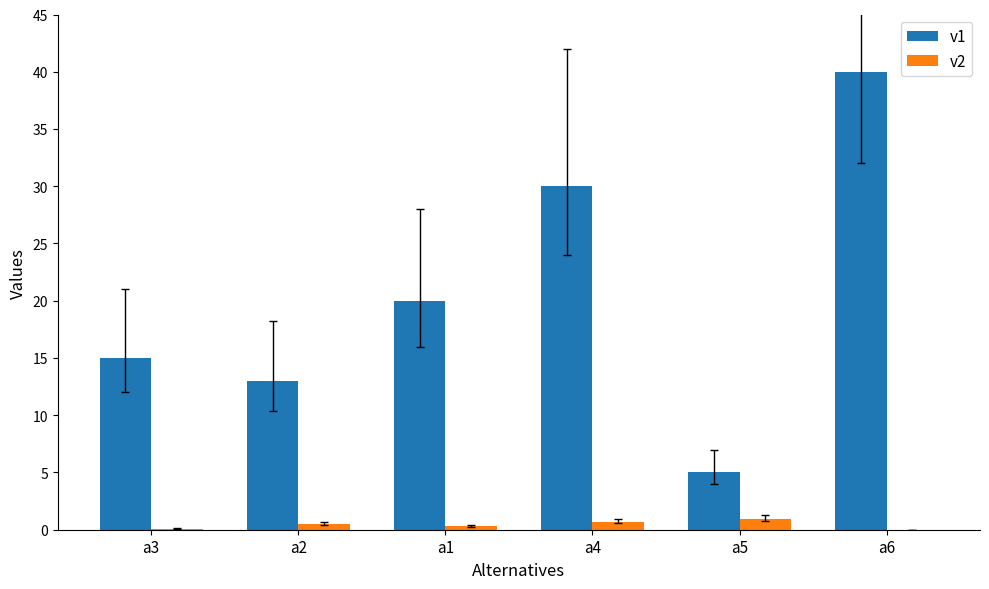

What is the maximum value shown in the chart?

40.0